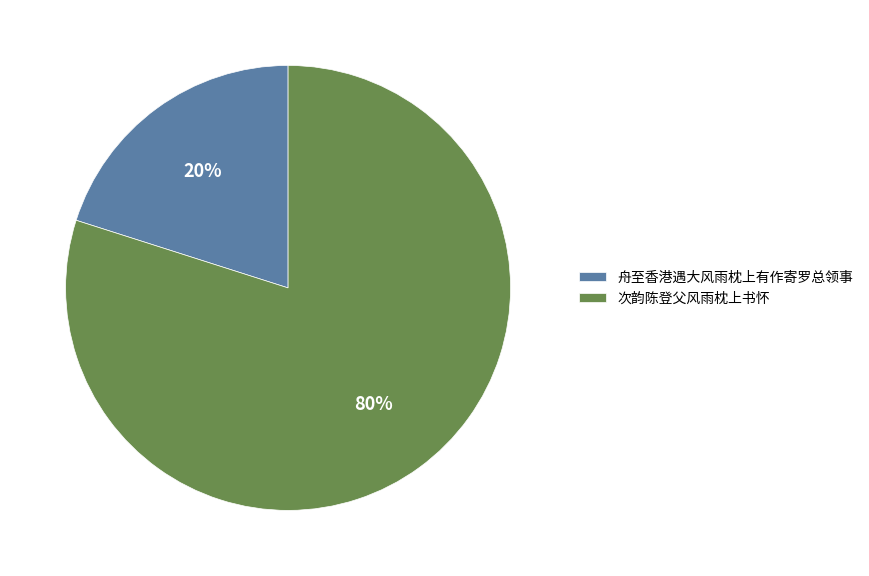

To the nearest percent, what is the combined percentage of 舟至香港遇大风雨枕上有作寄罗总领事 and 次韵陈登父风雨枕上书怀?

100%